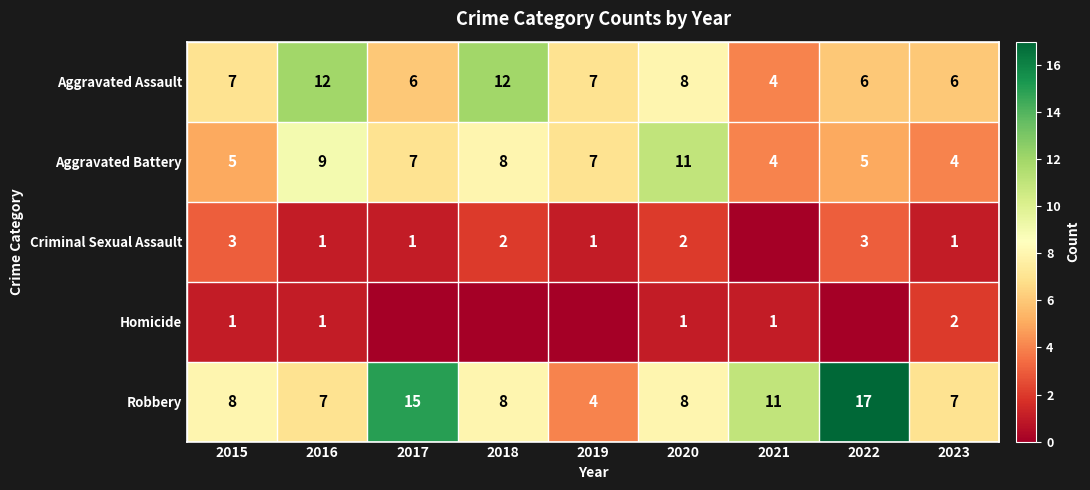

What is the total value across all series at 2016?

30